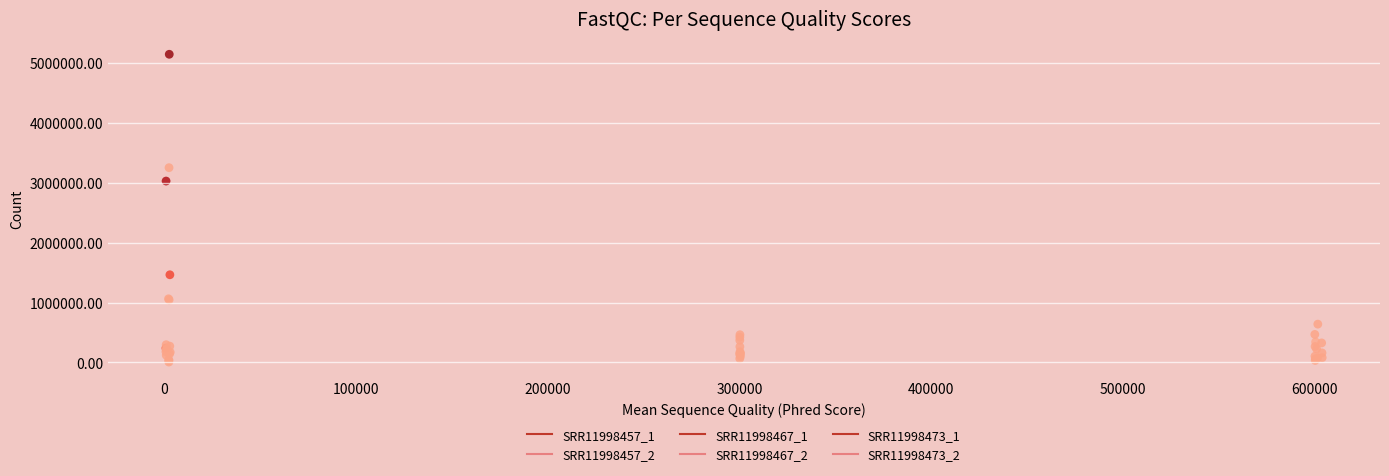

What Y value in the scatter plot is closest to 2575568?

3028146